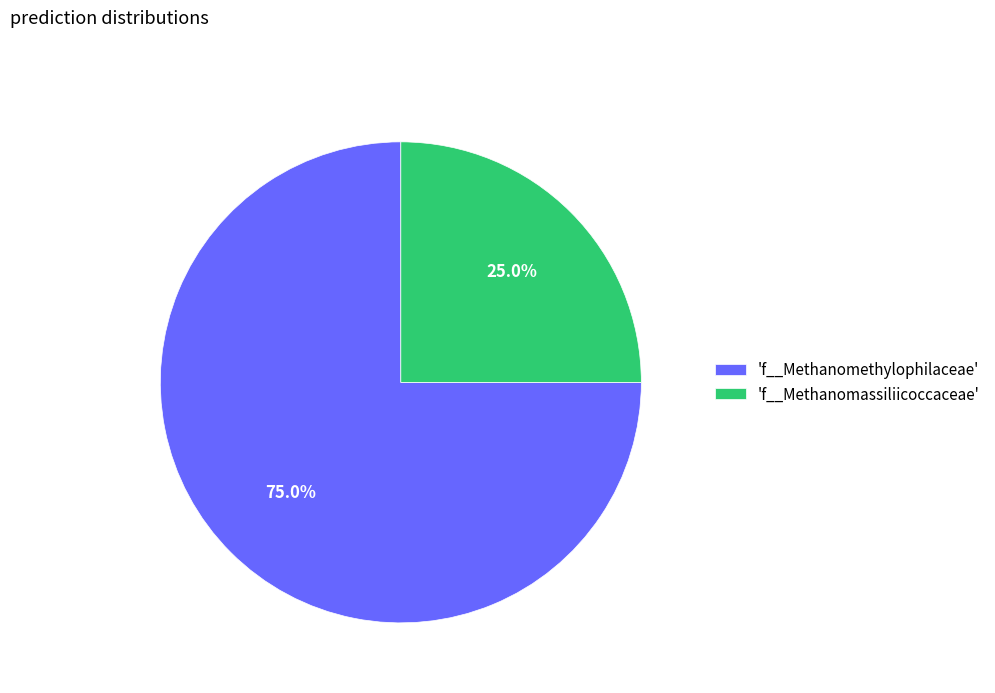

Does any single category account for the majority?

Yes